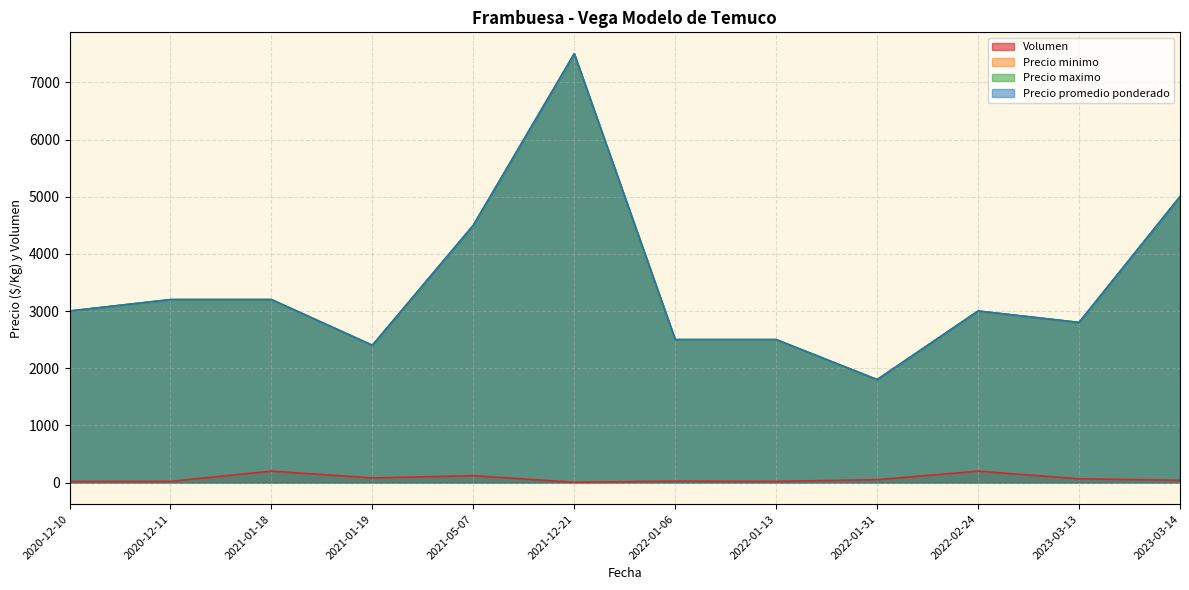

The Precio maximo series shows 3000 at 2022-02-24. True or false?

True